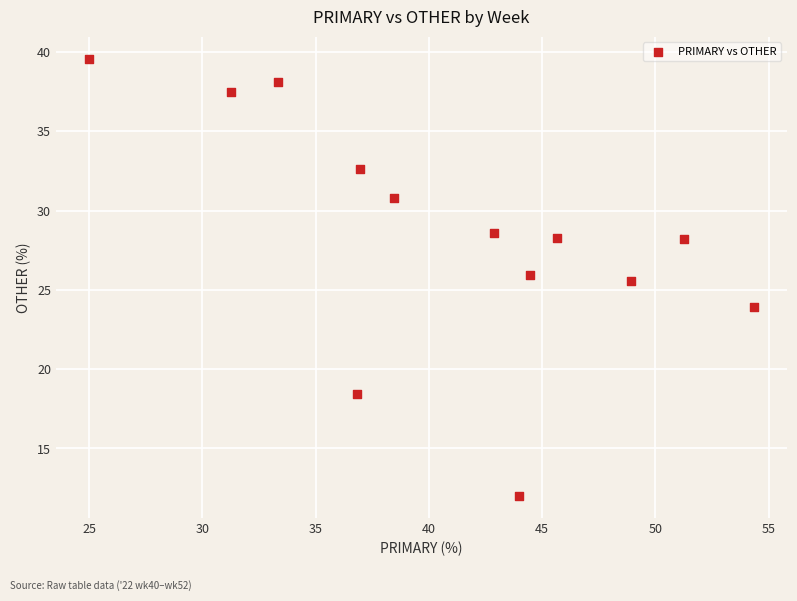

What Y value in the scatter plot is closest to 25?

25.5